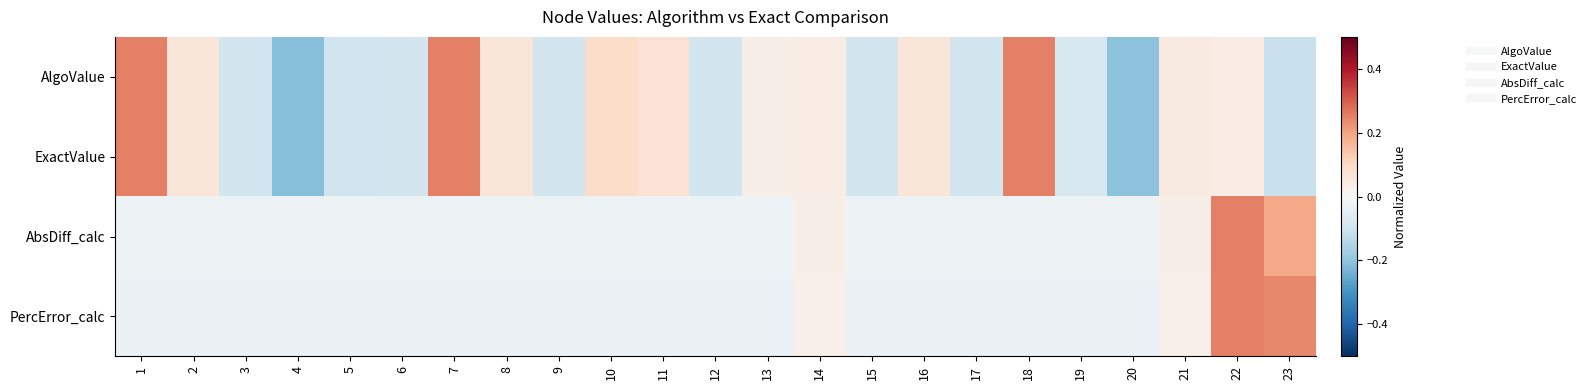

Which has a higher value, 12 or 2?

2